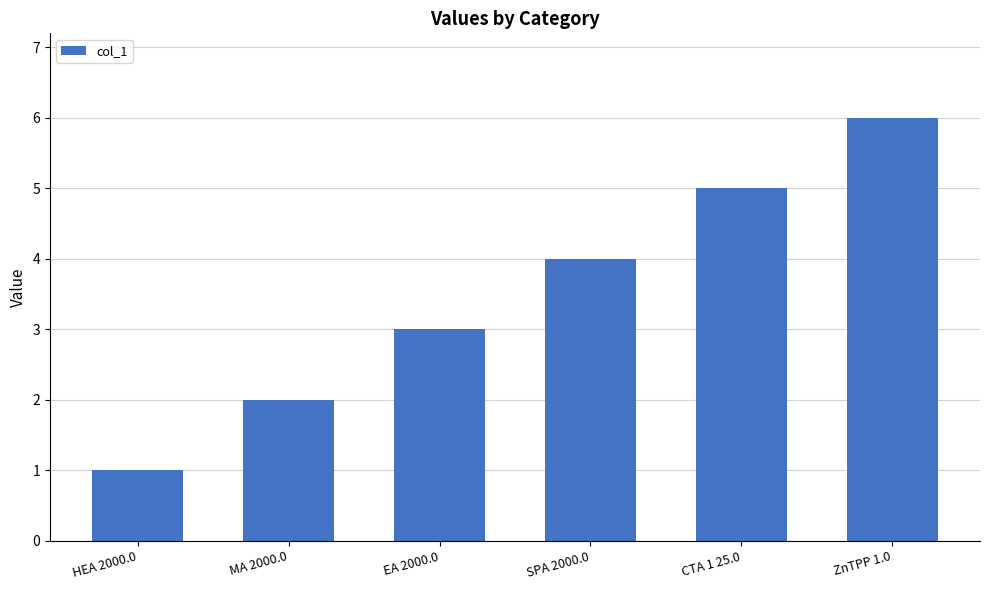

Reading right to left, extract all data points from this chart.

ZnTPP 1.0=6	CTA 1 25.0=5	SPA 2000.0=4	EA 2000.0=3	MA 2000.0=2	HEA 2000.0=1